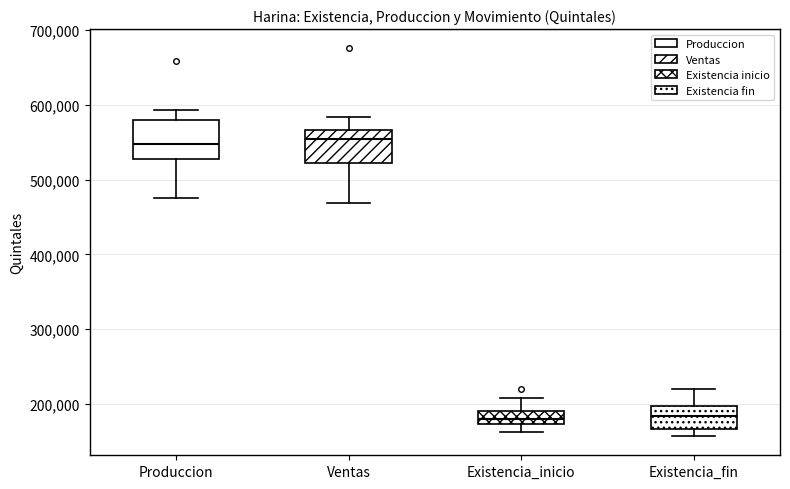

Reading left to right, transcribe this box plot: for each box, give where its median line is, the range the box spans, and where its two whiskers end, as read against the y-axis. The values are not printed on the chart, so give them approximately, as read against the axis.

Produccion: median 550000, box 530000 to 580000, whiskers 470000 to 590000
Ventas: median 550000, box 520000 to 570000, whiskers 470000 to 580000
Existencia_inicio: median 180000, box 170000 to 190000, whiskers 160000 to 210000
Existencia_fin: median 180000, box 170000 to 200000, whiskers 160000 to 220000